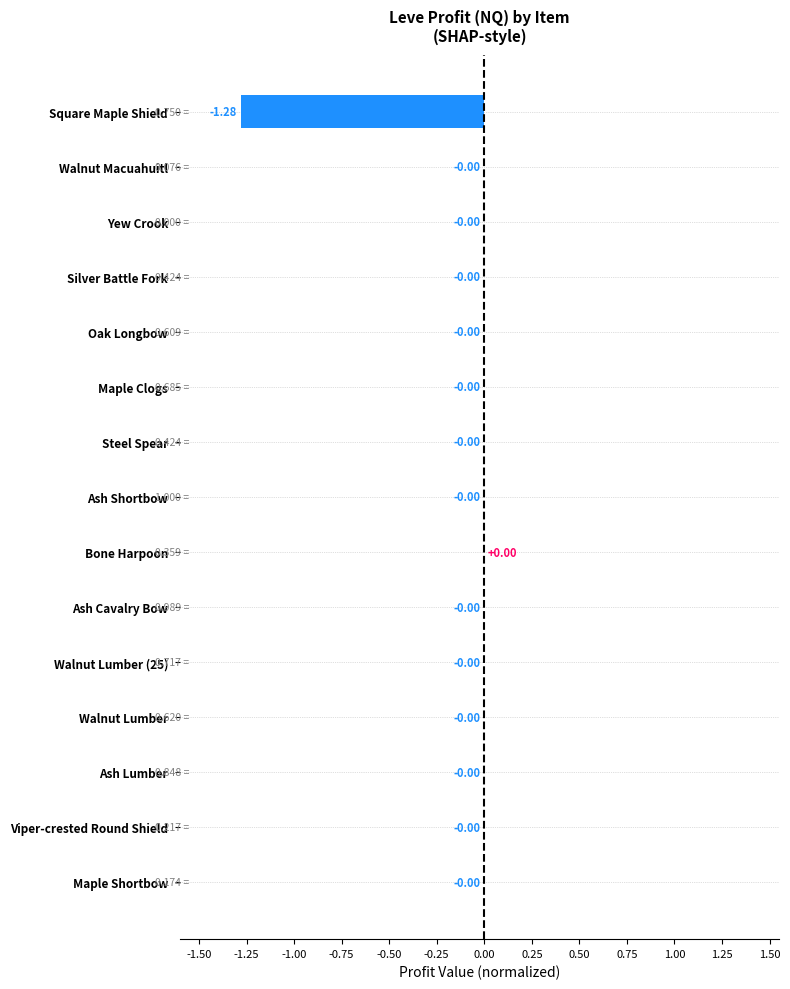

Between Square Maple Shield and Oak Longbow, which is larger?

Oak Longbow